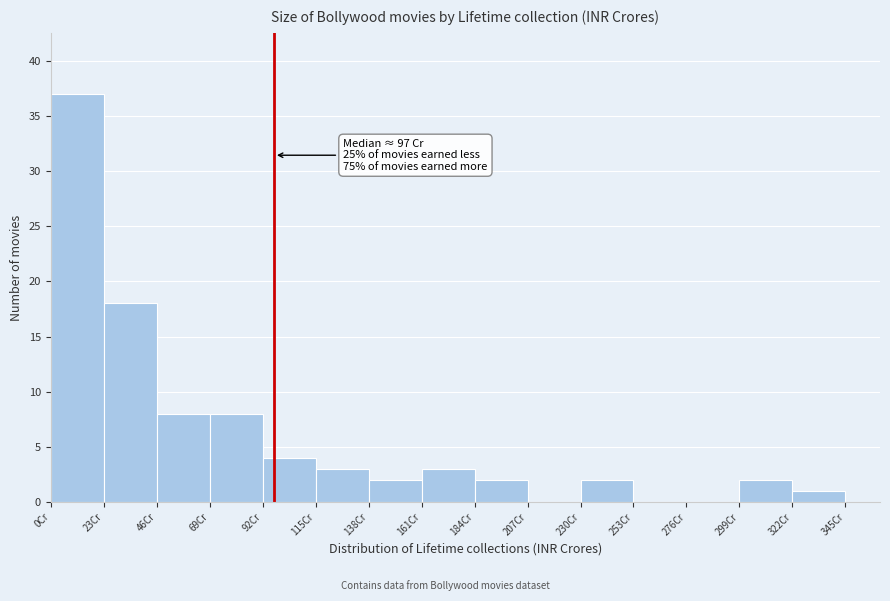

Which range on the x-axis has the tallest bar?

0 to 23